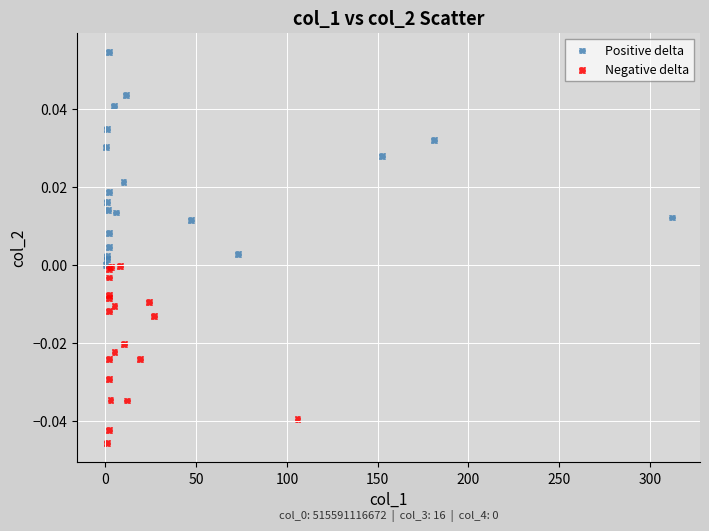

Which series contains the highest Y value?

Positive delta